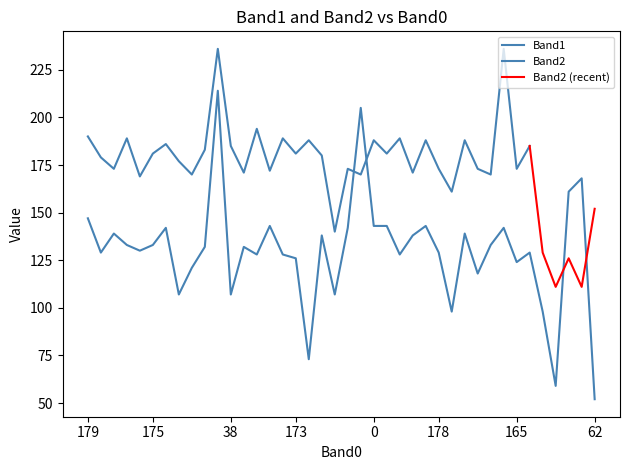

Is it true that the value at 176 is 143?

True